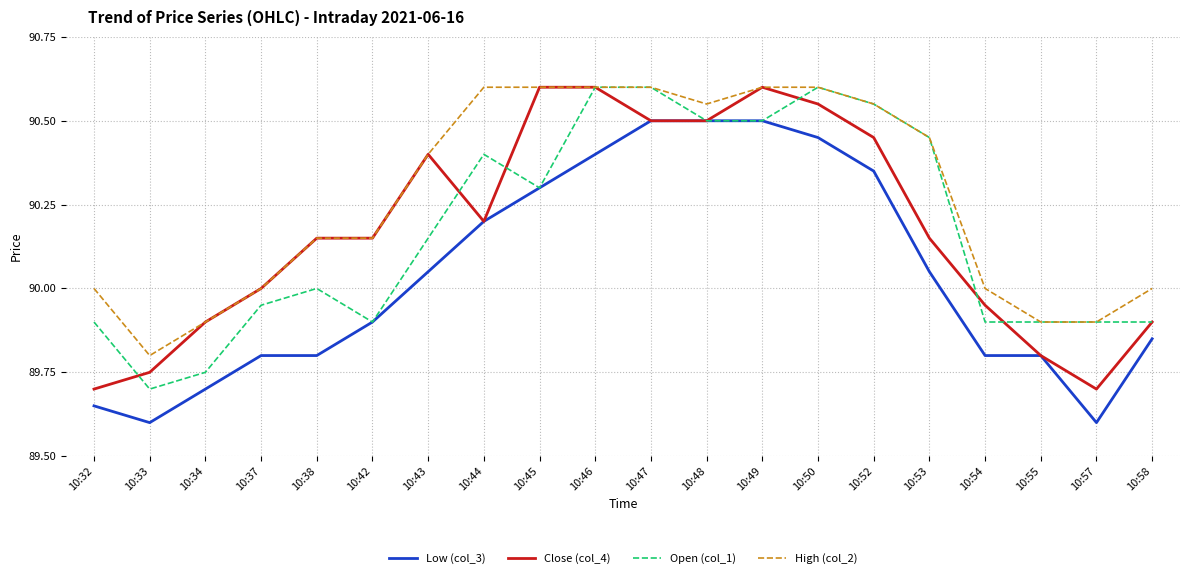

The Low (col_3) series shows 90.3 at 10:52. True or false?

True